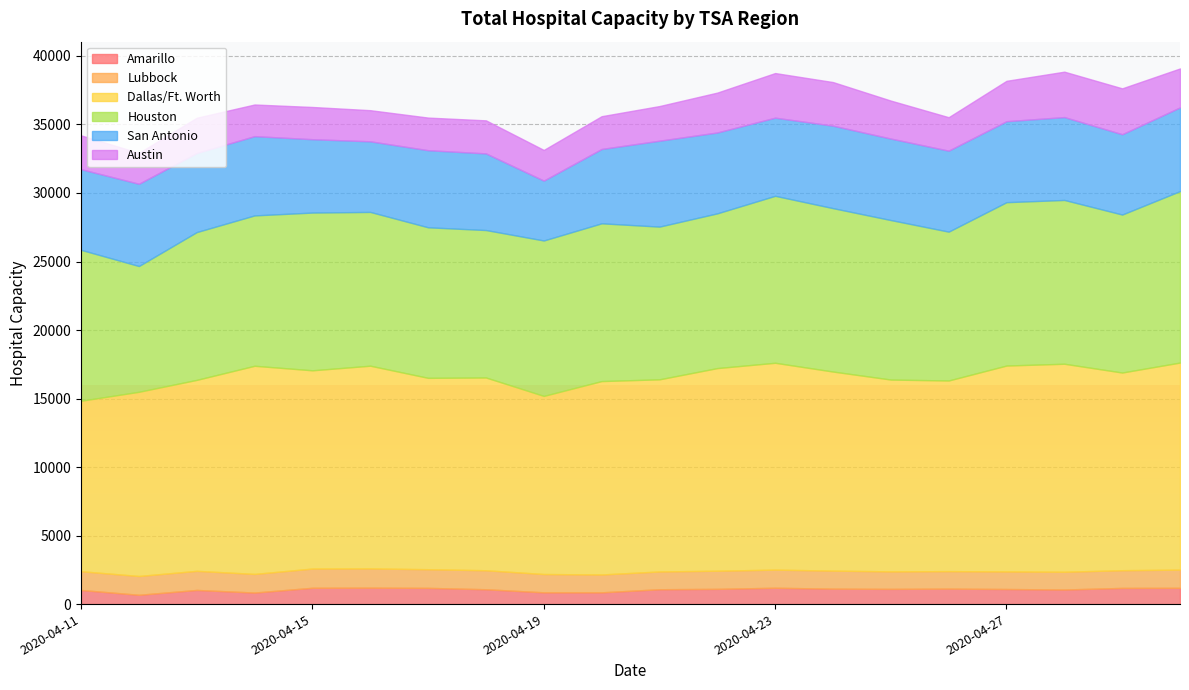

How many interior local valleys does the Lubbock series have?

4